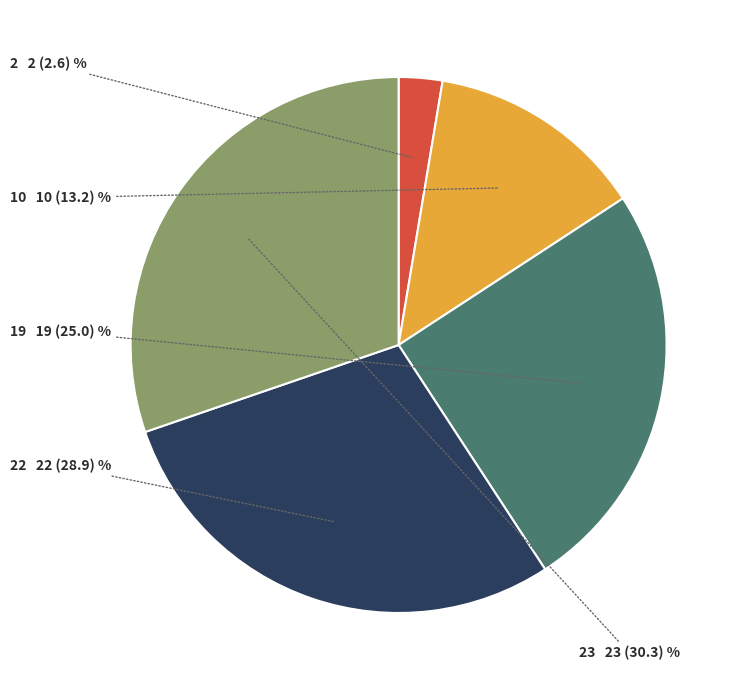

Between 2 and 10, which is larger?

10